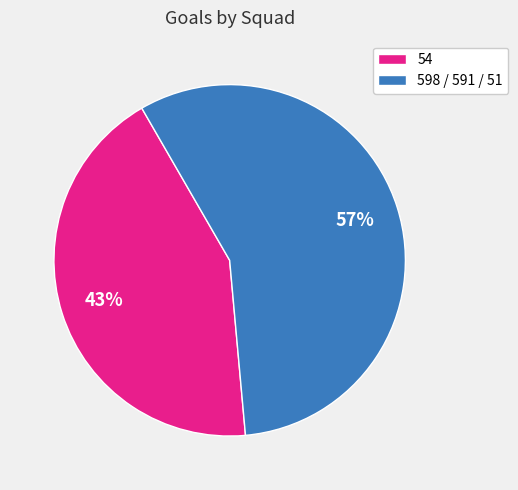

Do 598 / 591 / 51 and 54 together represent more than half of the pie?

Yes